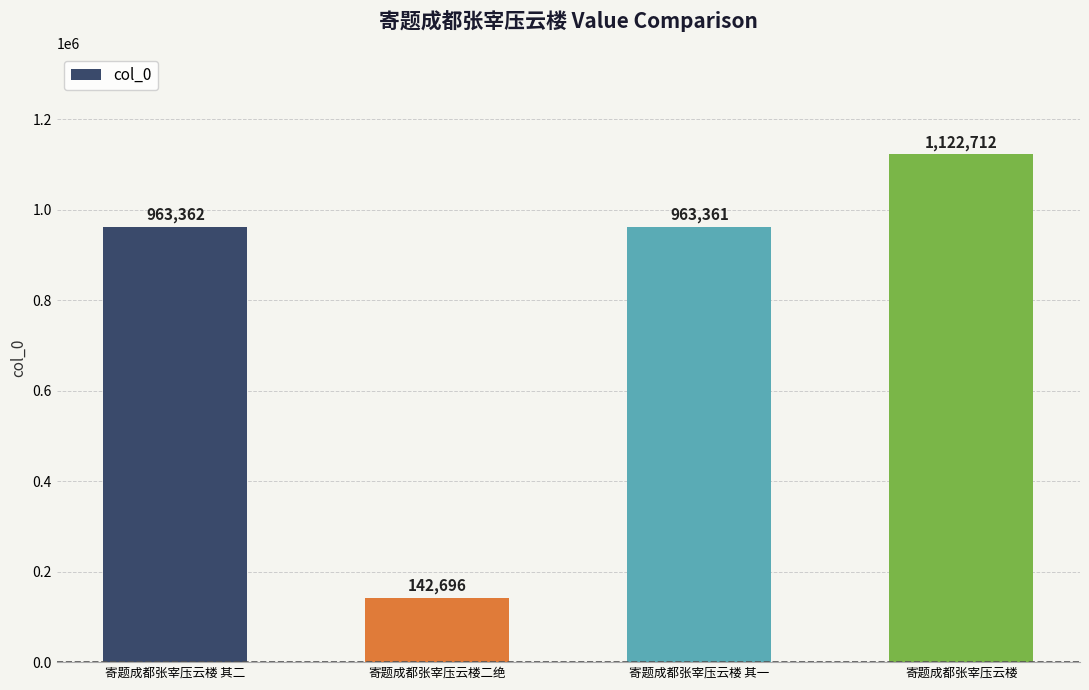

The value at 寄题成都张宰压云楼 其二 is 963362. True or false?

True